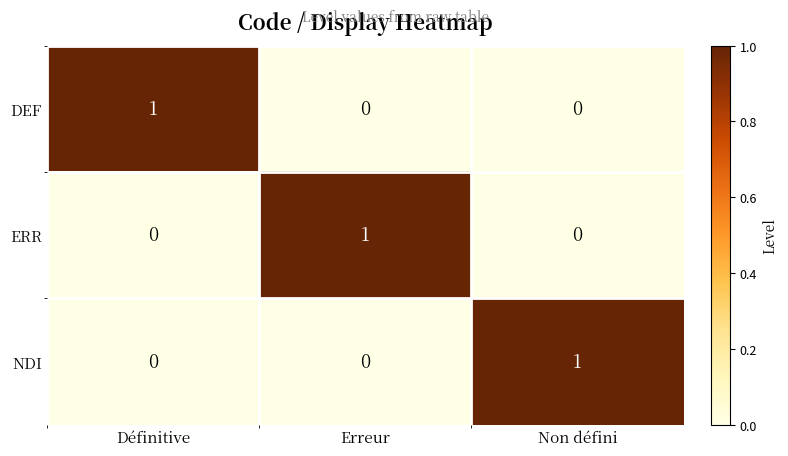

The value of ERR at Erreur is 1. True or false?

True